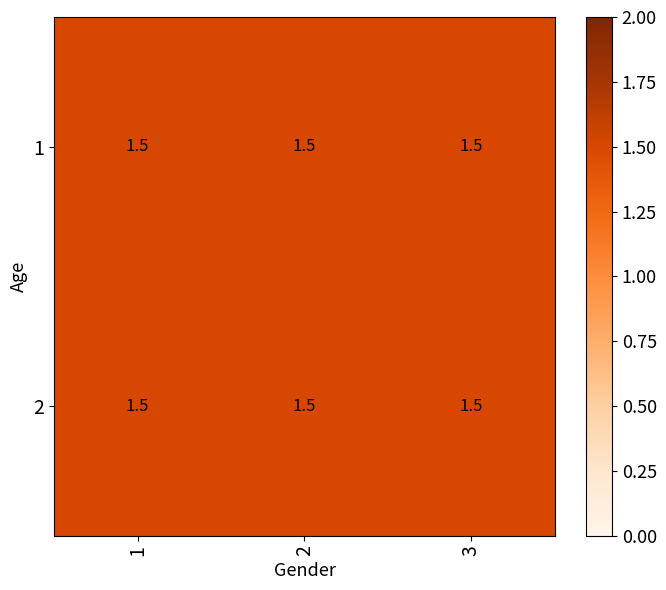

Which series has the widest spread of values?

1